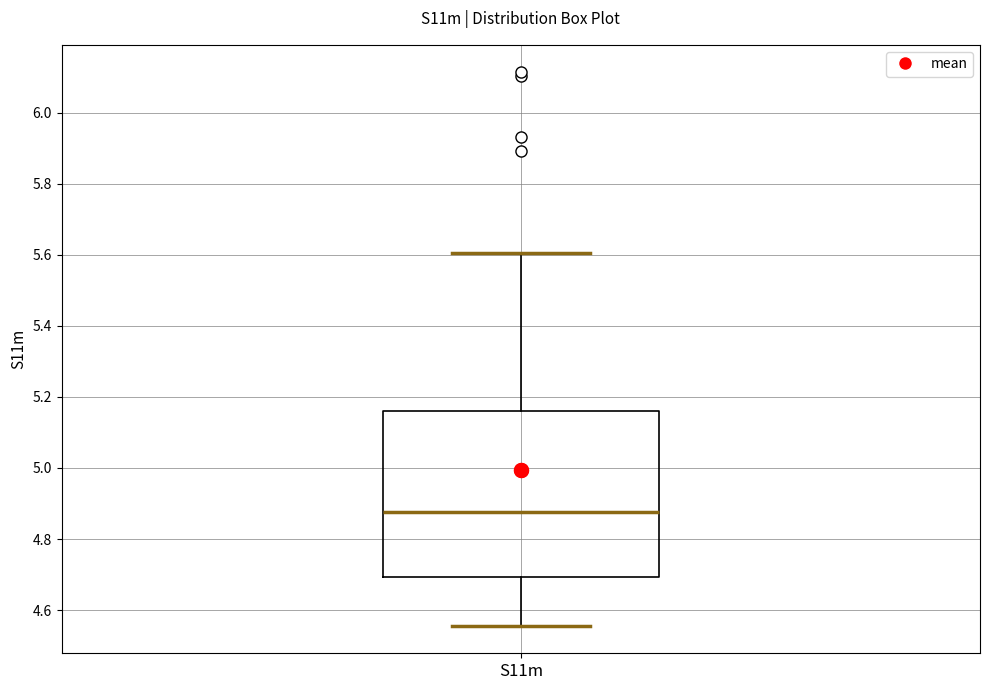

Where does the lower whisker of the box for S11m end on the y-axis? The values are not printed on the chart, so give them approximately, as read against the axis.

4.56